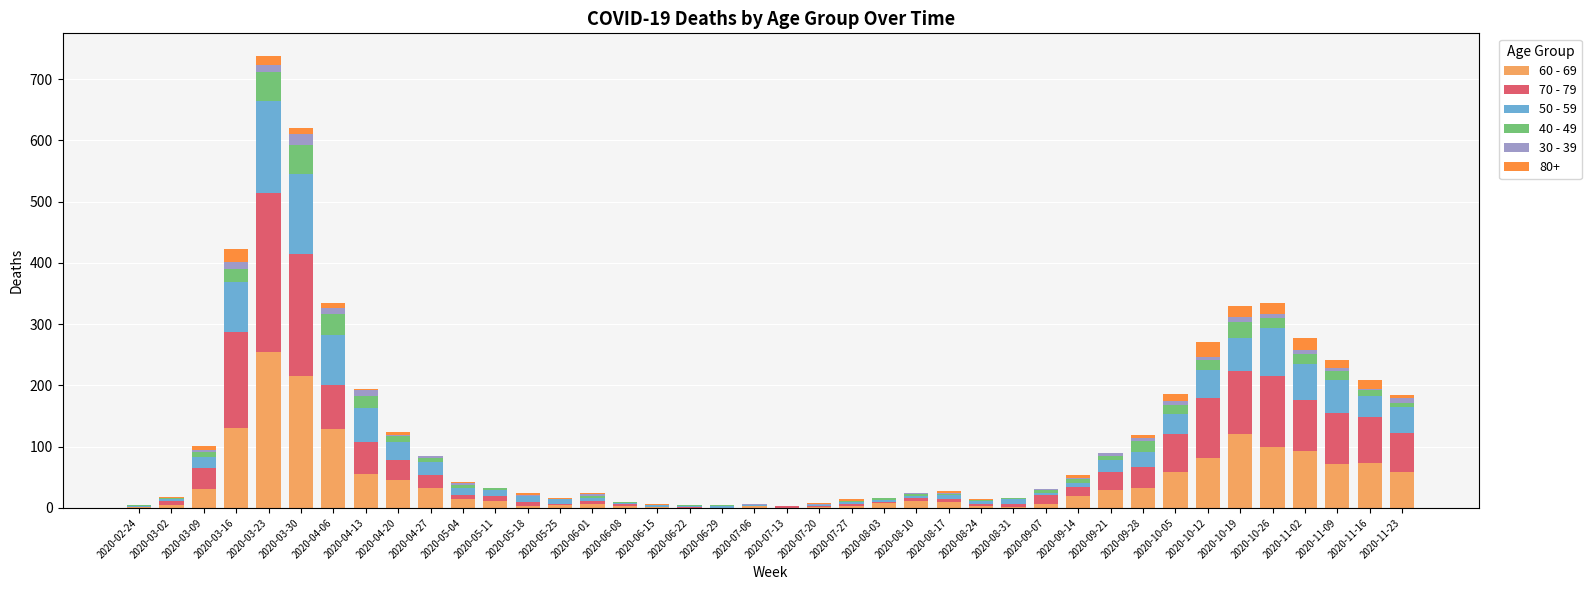

At which category is the sum across all series the highest?

2020-03-23